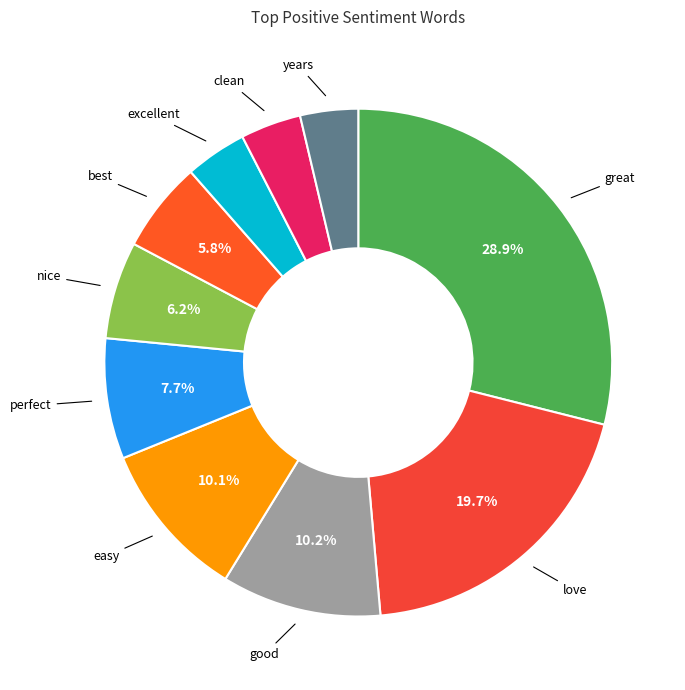

To the nearest percent, what is the difference between the love and best slice percentages?

14%